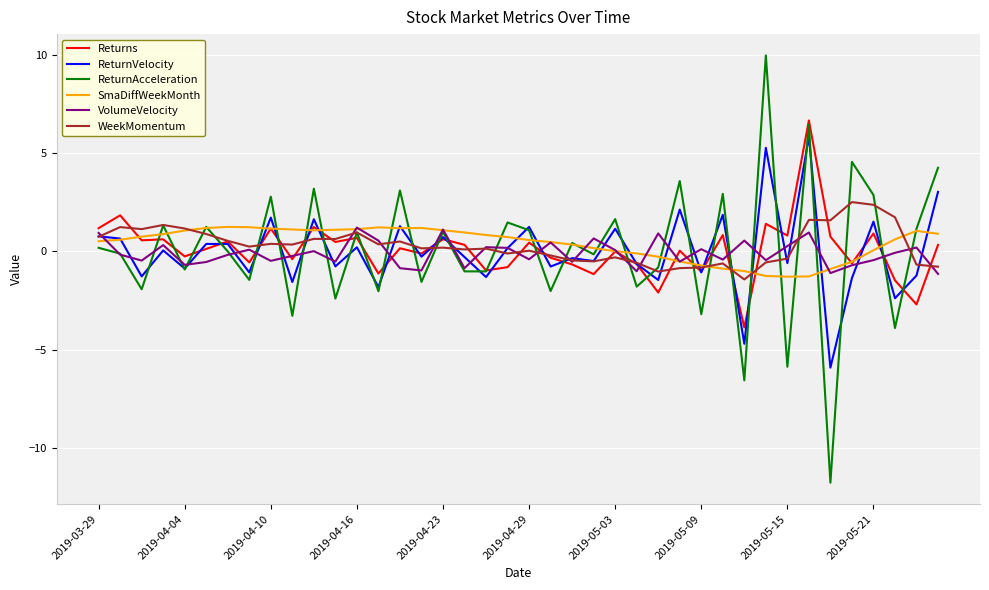

Which series has the widest spread of values?

ReturnAcceleration